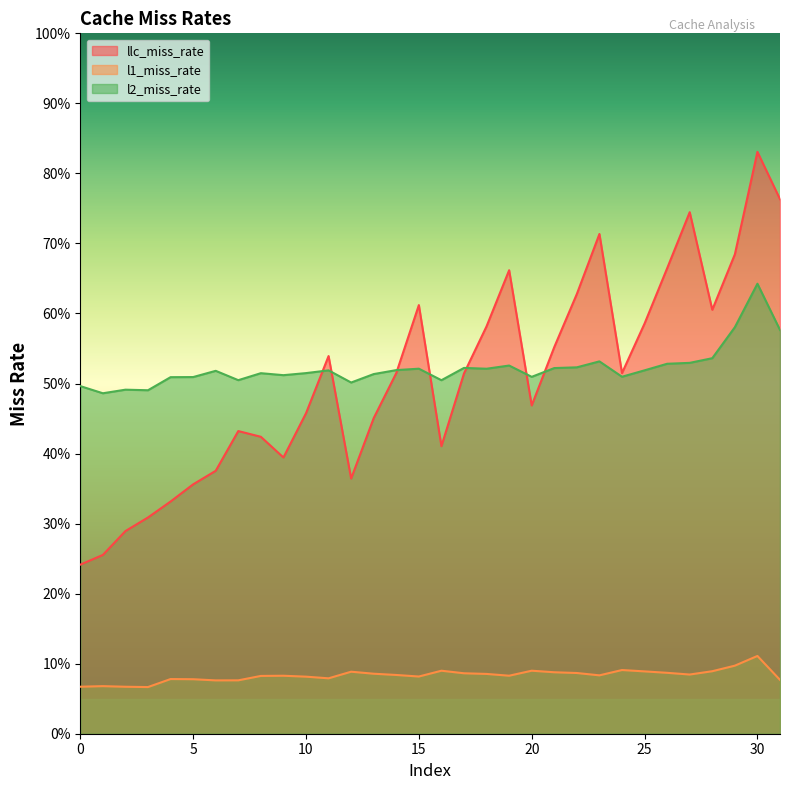

Where is the first local maximum for llc_miss_rate?

7